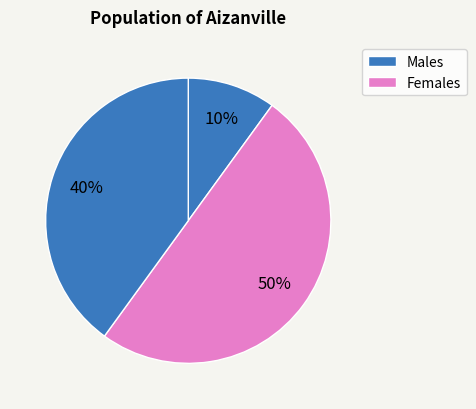

How many segments does this pie chart have?

3